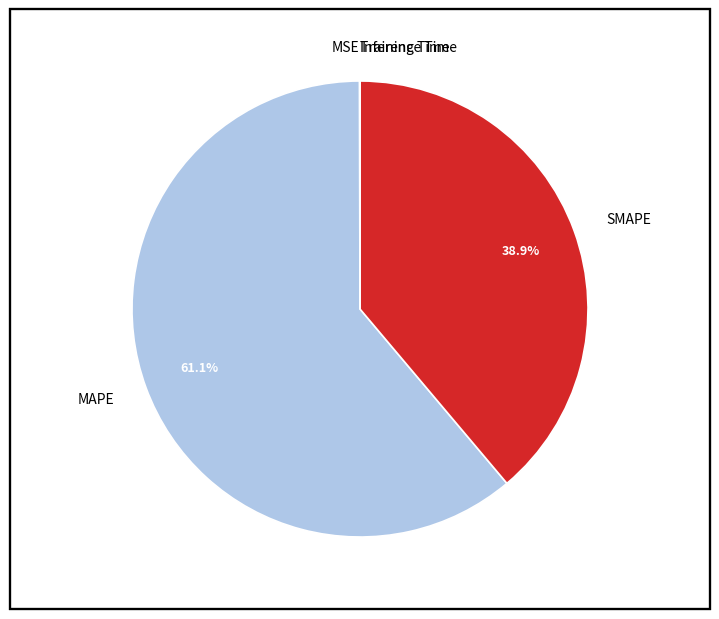

What is the largest slice in the pie chart?

MAPE